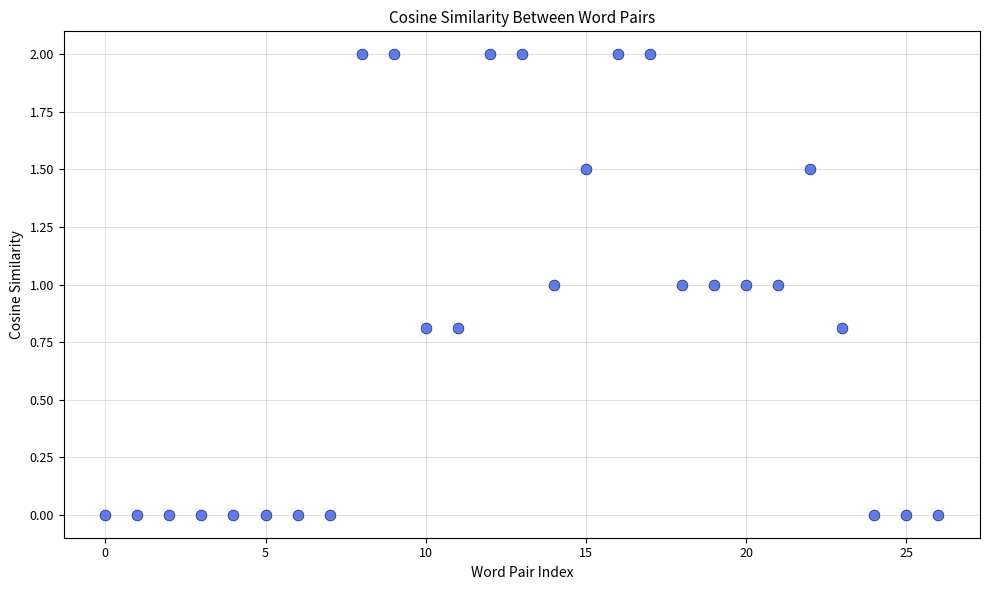

What is the range of Y values (max minus min)?

2.0